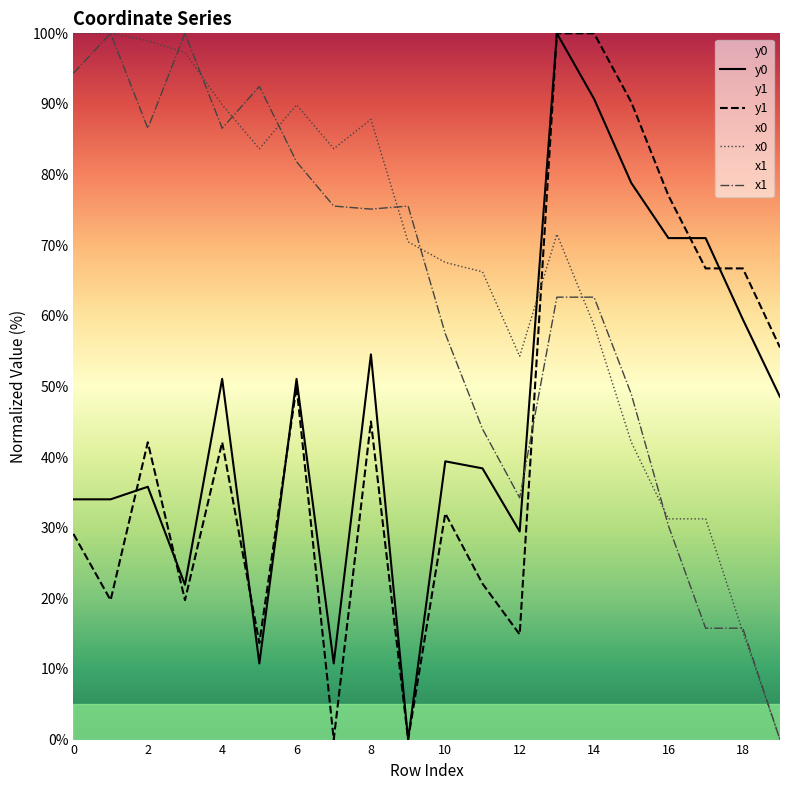

How many categories are shown in the chart?

20